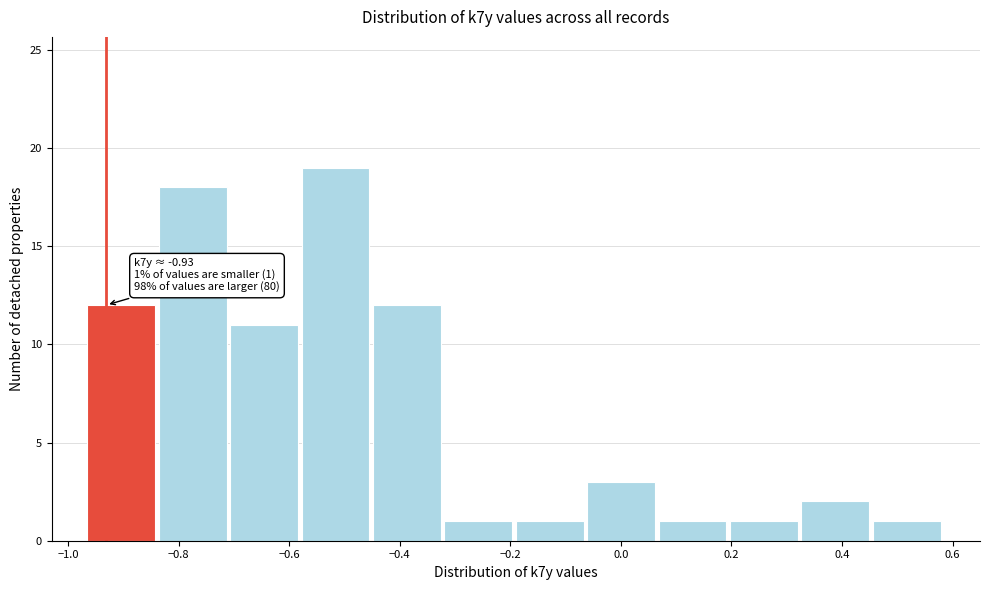

Which range on the x-axis has the tallest bar?

-0.58 to -0.44